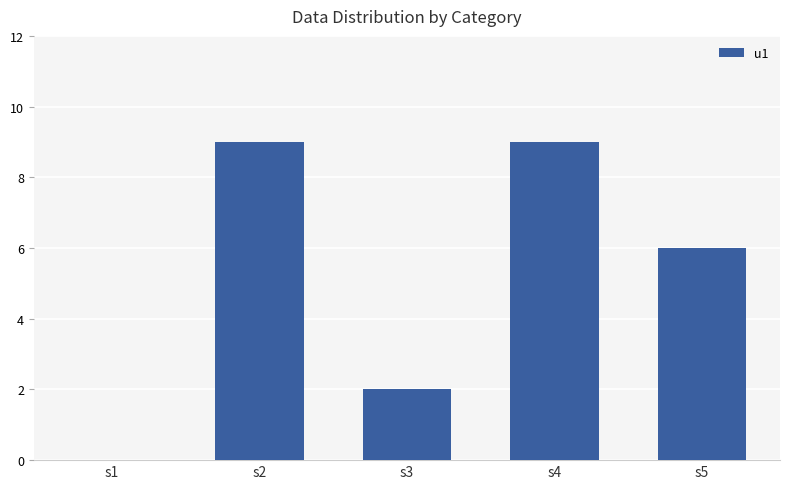

What is the difference between the values at s1 and s5?

6